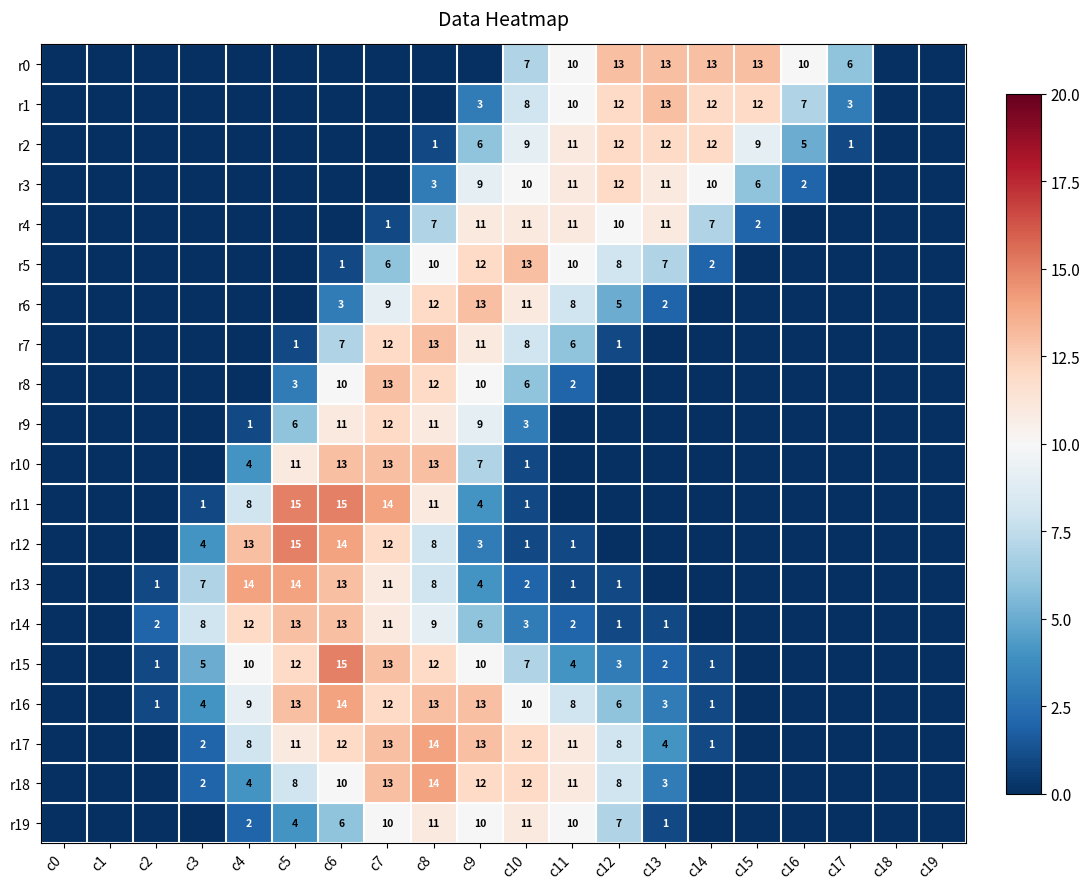

Is it true that r16 equals 6 at c5?

False